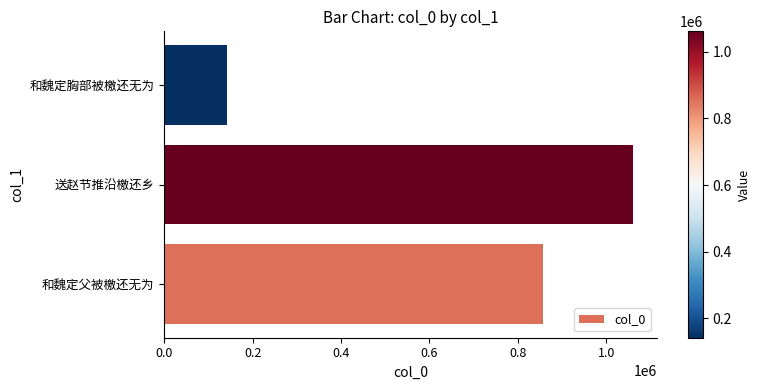

How many data points does each series have?

3